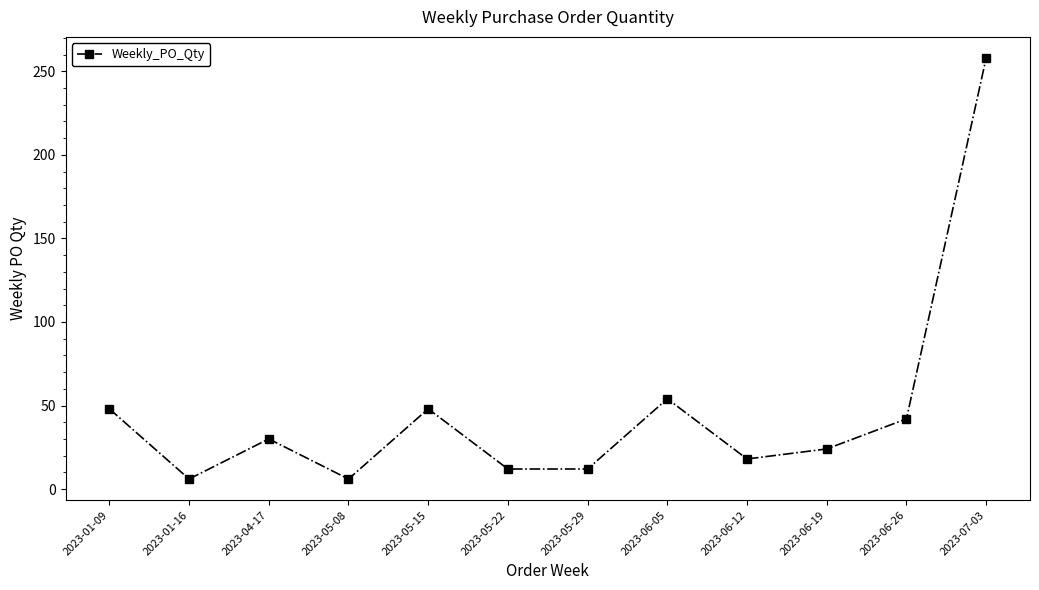

Between 2023-06-05 and 2023-06-19, which is larger?

2023-06-05